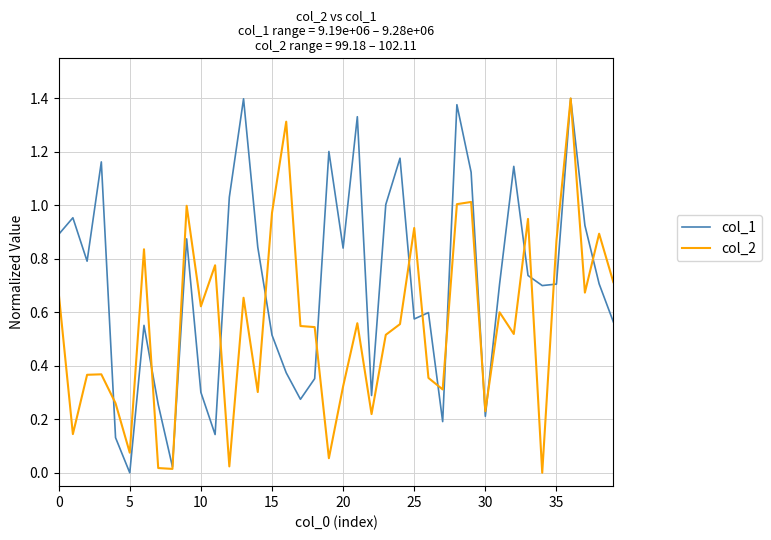

Which series has the largest total across all categories?

col_1